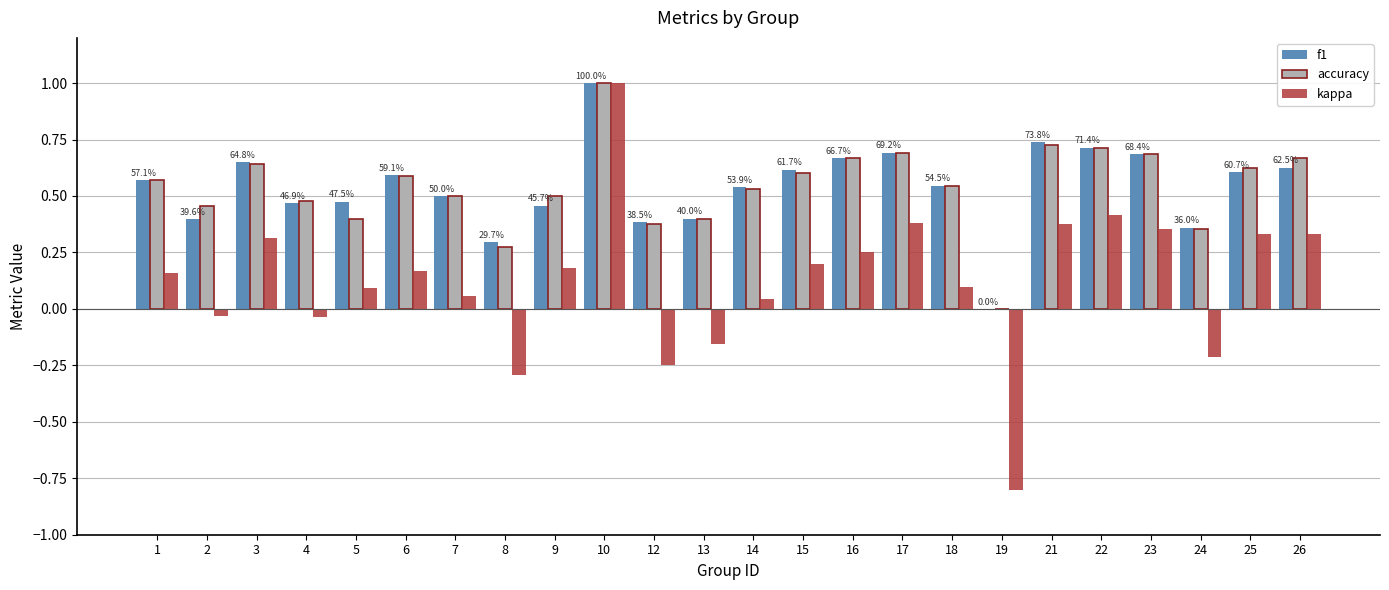

Between 6 and 13, which series saw the biggest shift?

kappa